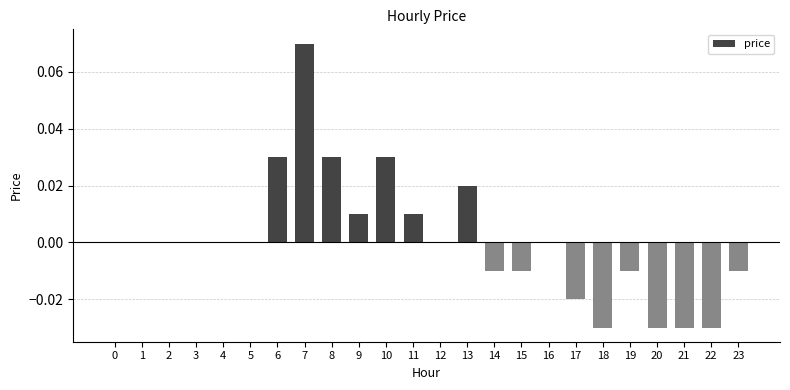

Which label corresponds to the largest value in the chart?

7